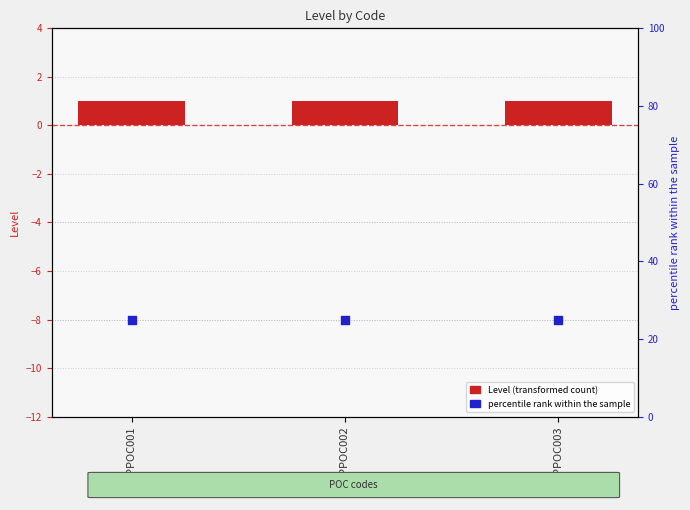

What are all the series names shown in the legend?

Level (transformed count), percentile rank within the sample